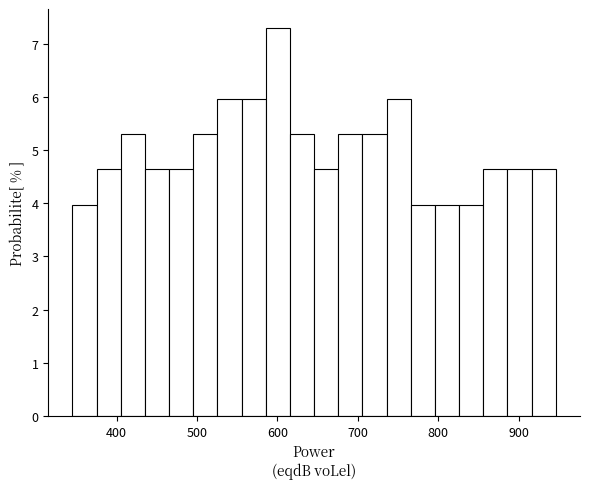

Around what value on the x-axis is the tallest bar? Give the approximate position of its centre, as read against the axis.

600